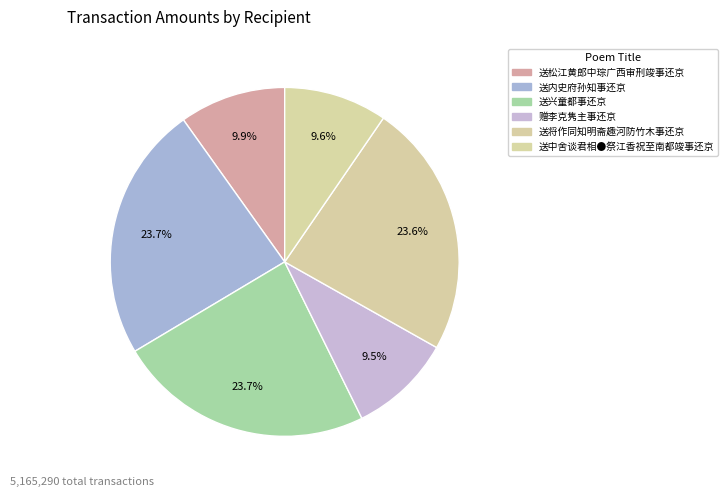

What is the change in value from 送兴童都事还京 to 送中舍谈君相●祭江香祝至南都竣事还京?

-731376